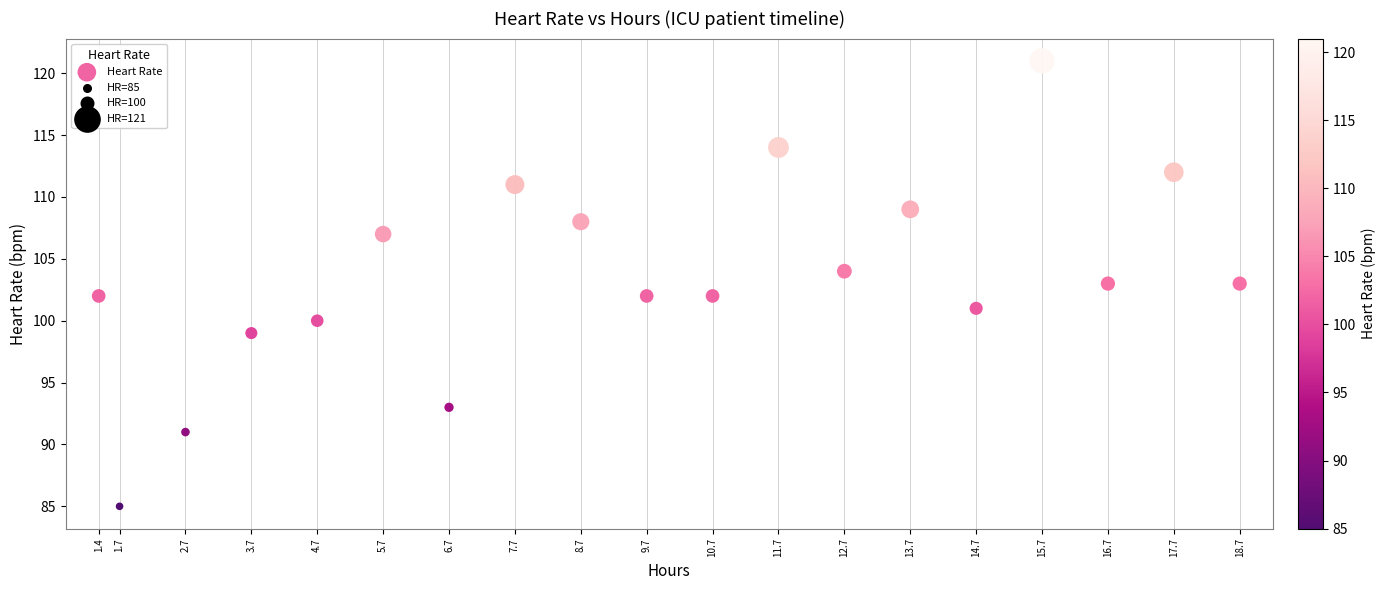

What is the range of Y values (max minus min)?

36